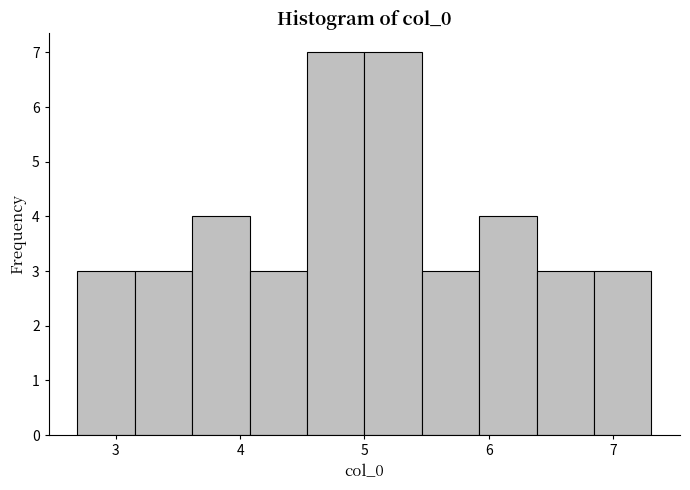

What is the height of the bar covering 3.2 to 3.6 on the x-axis? Neither the bar edges nor the heights are printed on the chart, so give them approximately, as read against the axes.

3